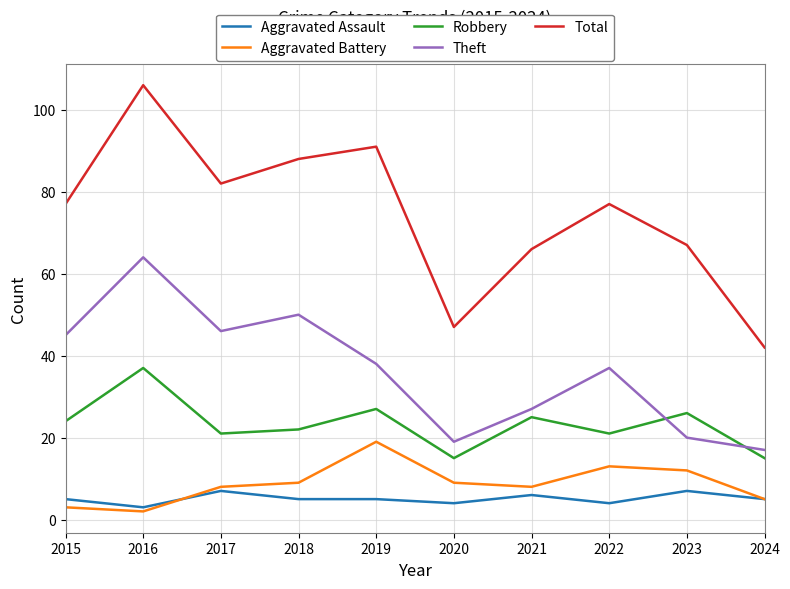

Is it true that Aggravated Battery equals 2 at 2016?

True